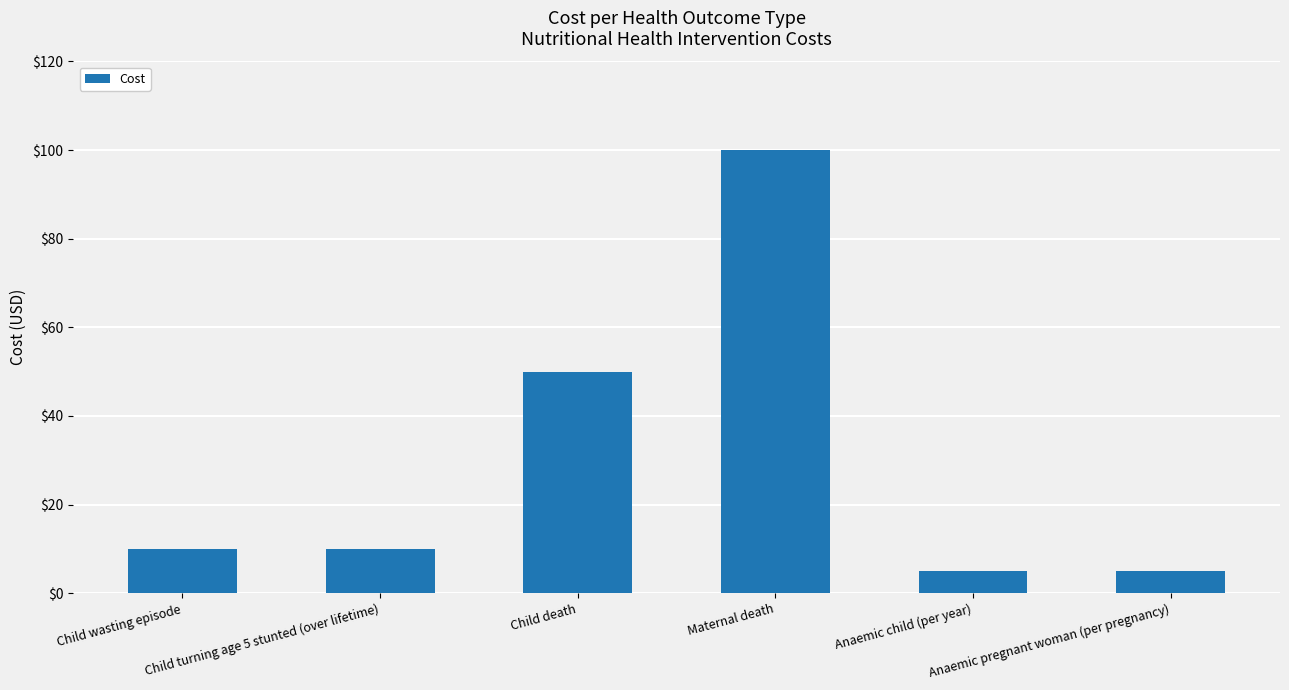

Are the bars grouped side by side (vs. stacked)?

No